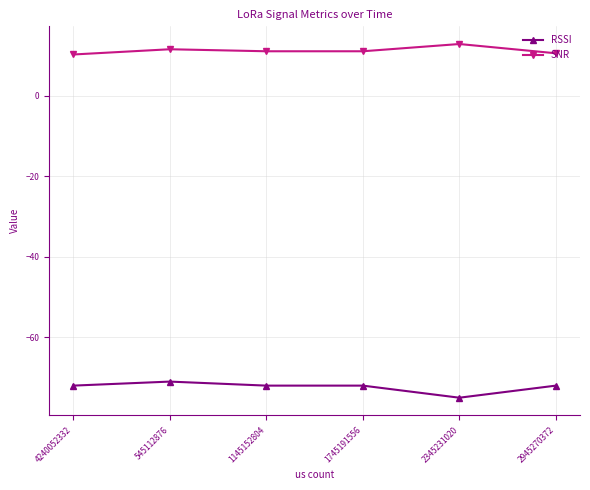

List the series in order of their overall mean, lowest first.

RSSI, SNR